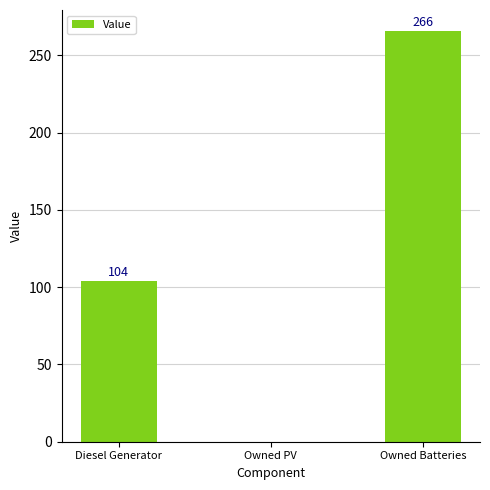

What is the greatest value displayed?

266